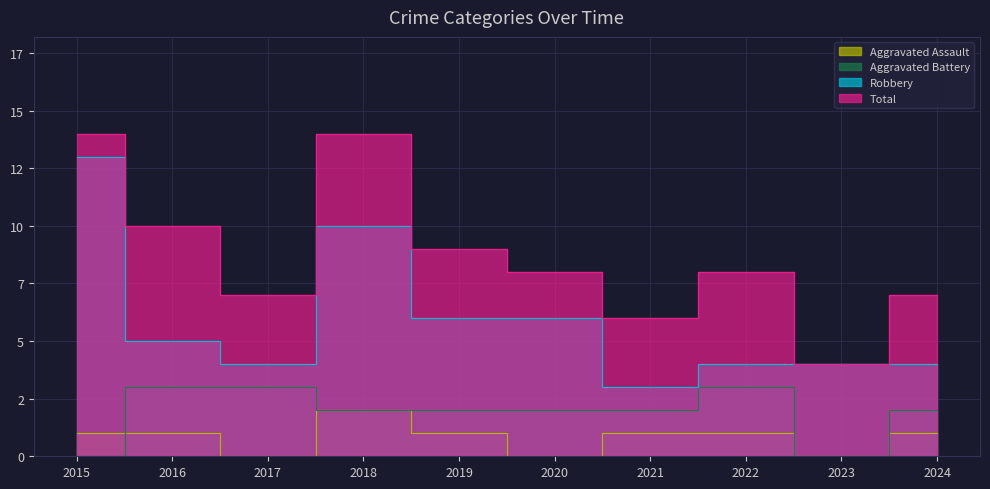

What is the total value across all series at 2016?

19